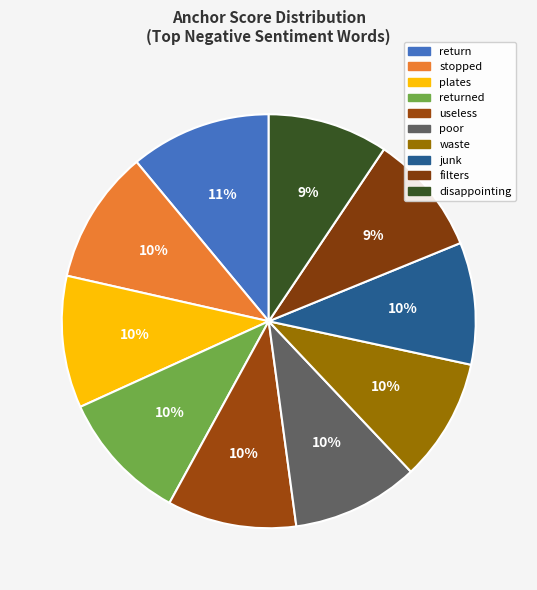

To the nearest percent, what is the difference between the largest and smallest slice percentages?

2%